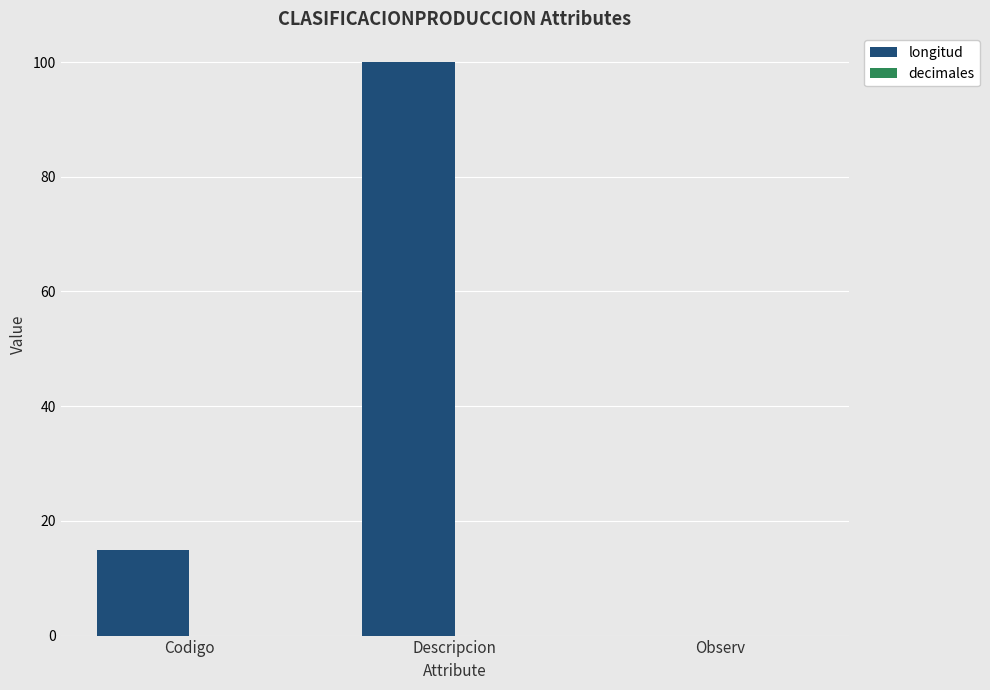

What value does the data have at Codigo, to the nearest 10?

20